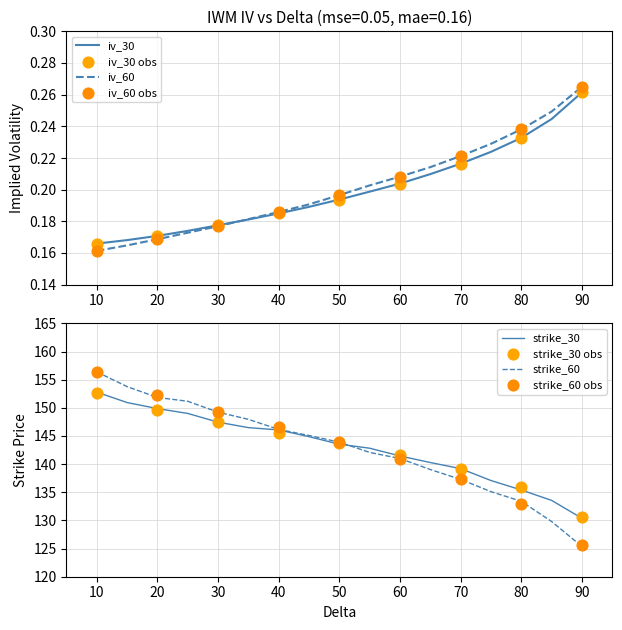

Is the value of iv_60 at 90 greater than the value of iv_30 at 90?

Yes